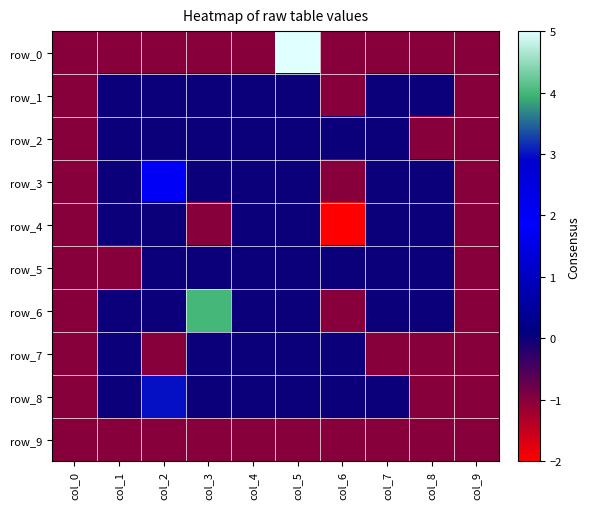

How many negative values does the row_4 series have?

4